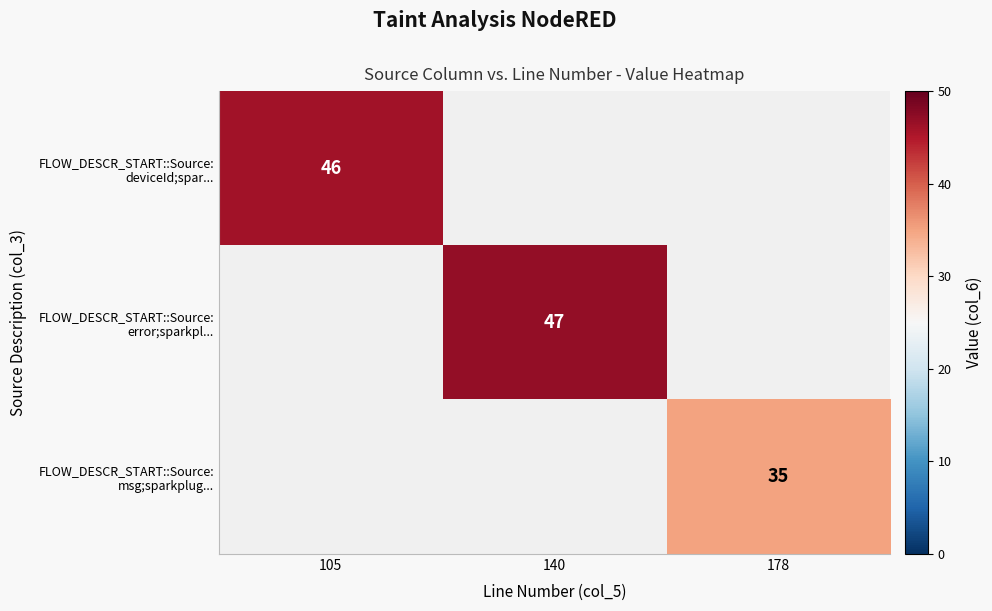

Is it true that FLOW_DESCR_START::Source: deviceId;spar... equals 62 at 105?

False